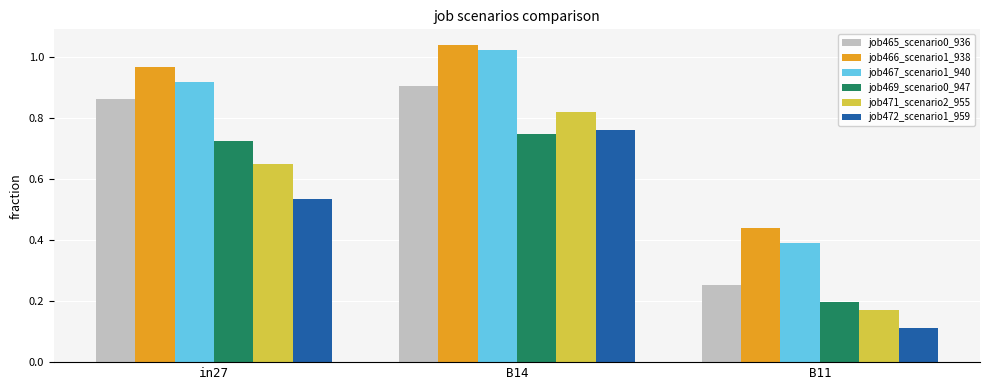

How many bars are there in each group?

6